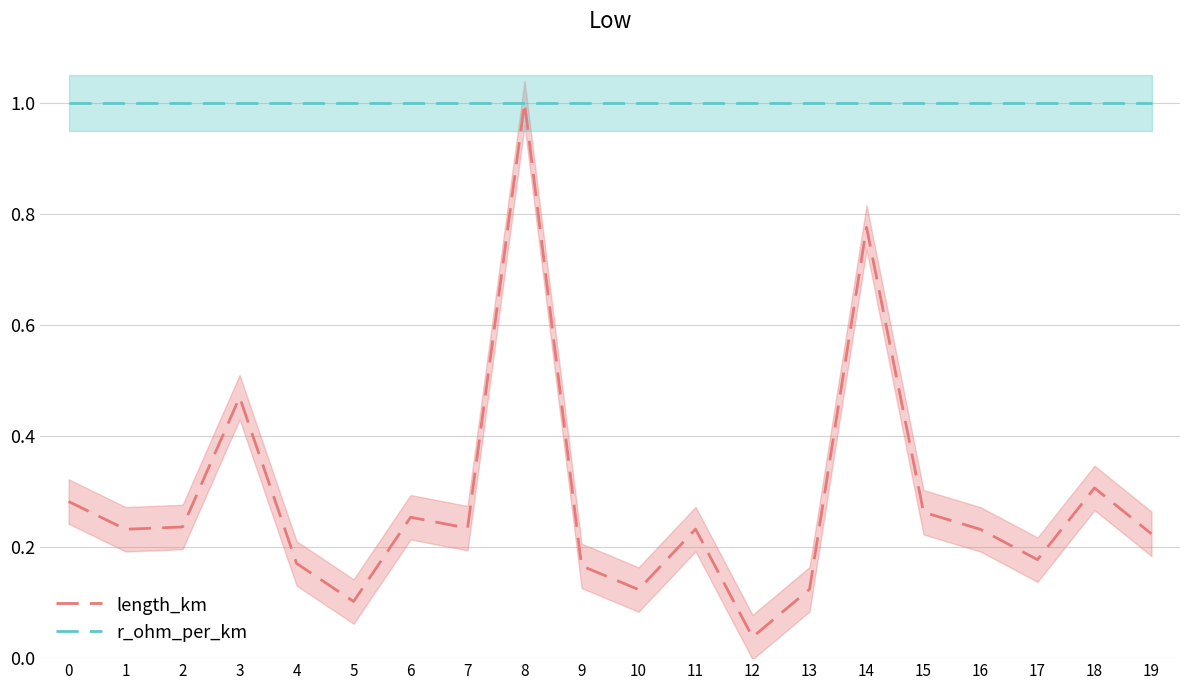

Reading left to right, list all the values displayed in this chart.

length_km: 0=0.3	1=0.2	2=0.2	3=0.5	4=0.2	5=0.1	6=0.3	7=0.2	8=1.0	9=0.2	10=0.1	11=0.2	12=0.0	13=0.1	14=0.8	15=0.3	16=0.2	17=0.2	18=0.3	19=0.2
r_ohm_per_km: 0=1.0	1=1.0	2=1.0	3=1.0	4=1.0	5=1.0	6=1.0	7=1.0	8=1.0	9=1.0	10=1.0	11=1.0	12=1.0	13=1.0	14=1.0	15=1.0	16=1.0	17=1.0	18=1.0	19=1.0